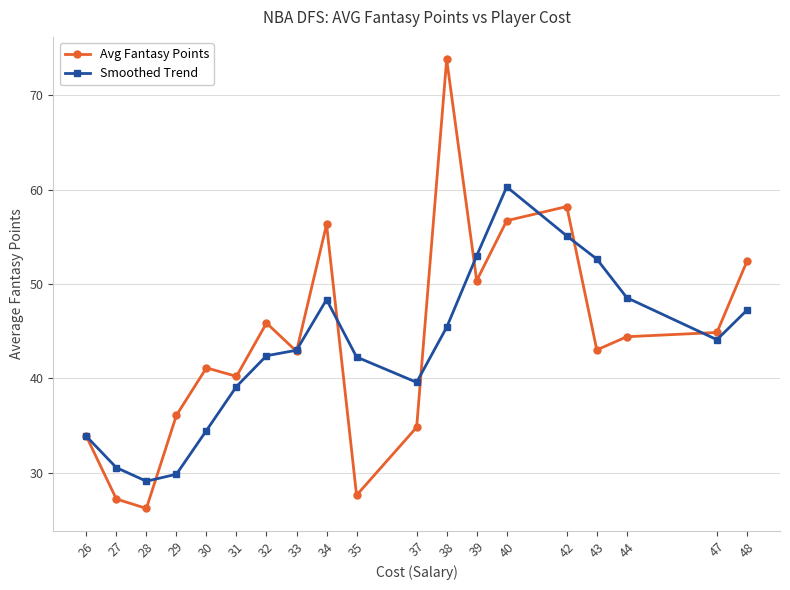

What is the highest value of the Avg Fantasy Points series?

73.8